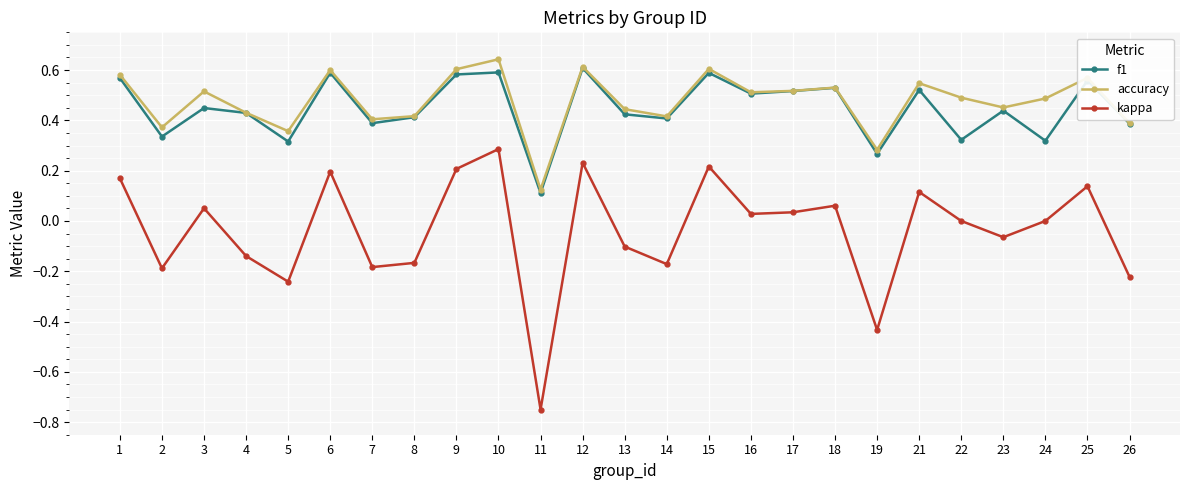

The f1 series shows 0.2 at 2. True or false?

False